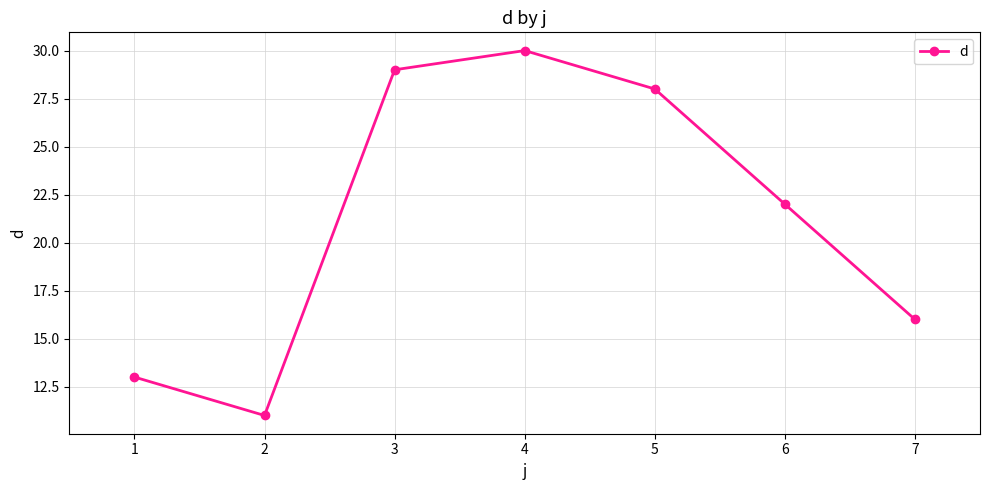

Reading left to right, extract all data points from this chart.

13	11	29	30	28	22	16